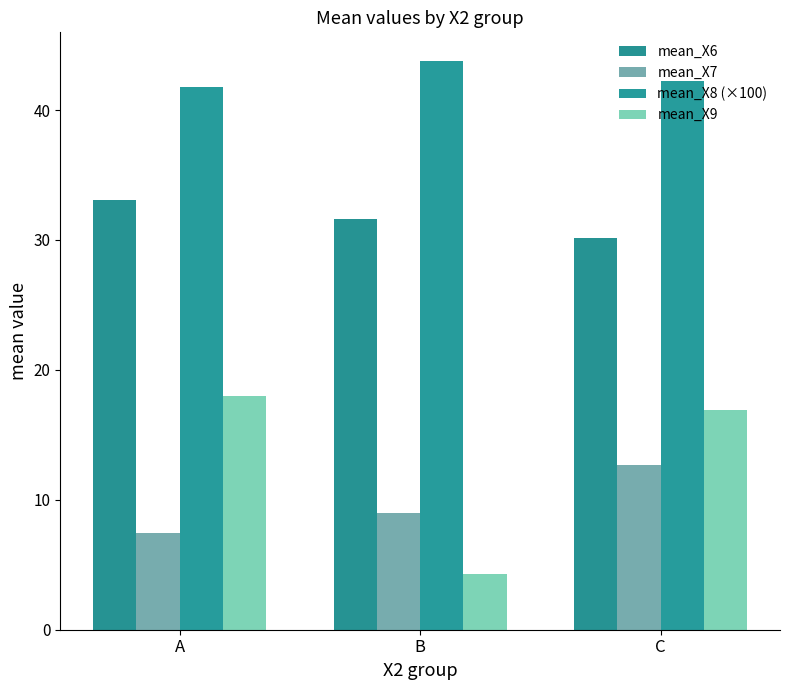

True or false: mean_X8 (×100) has a value of 42.2 at C.

True